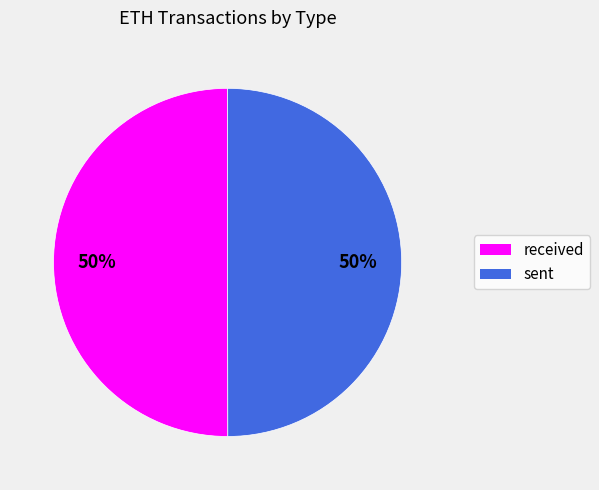

What percentage is the received slice, to the nearest percent?

50%